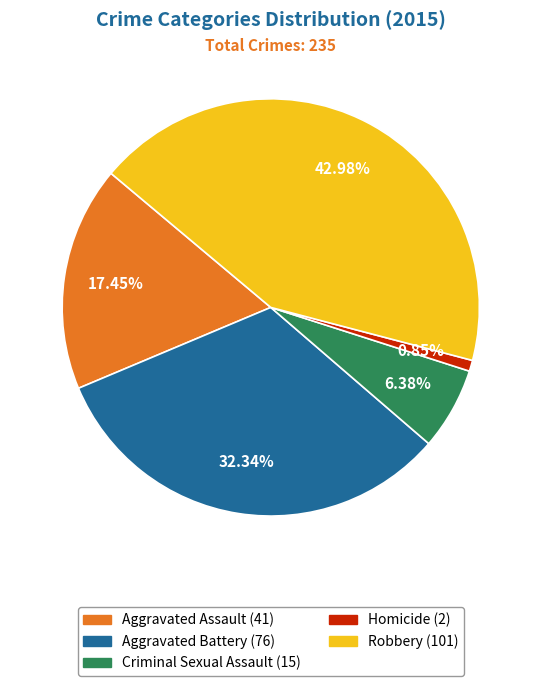

Which has a higher value, Criminal Sexual Assault or Robbery?

Robbery